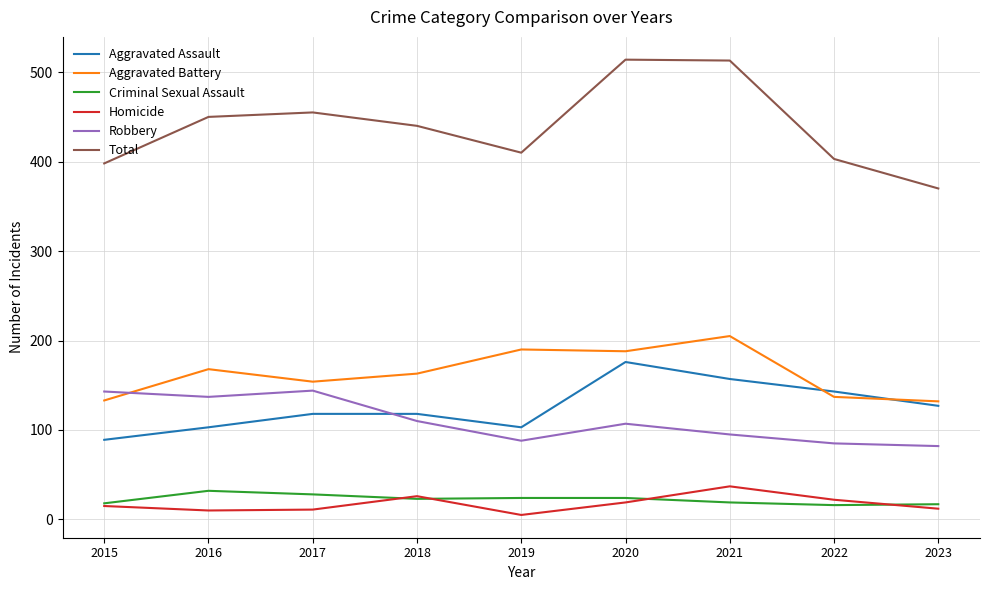

True or false: Homicide and Aggravated Battery cross at least once.

False